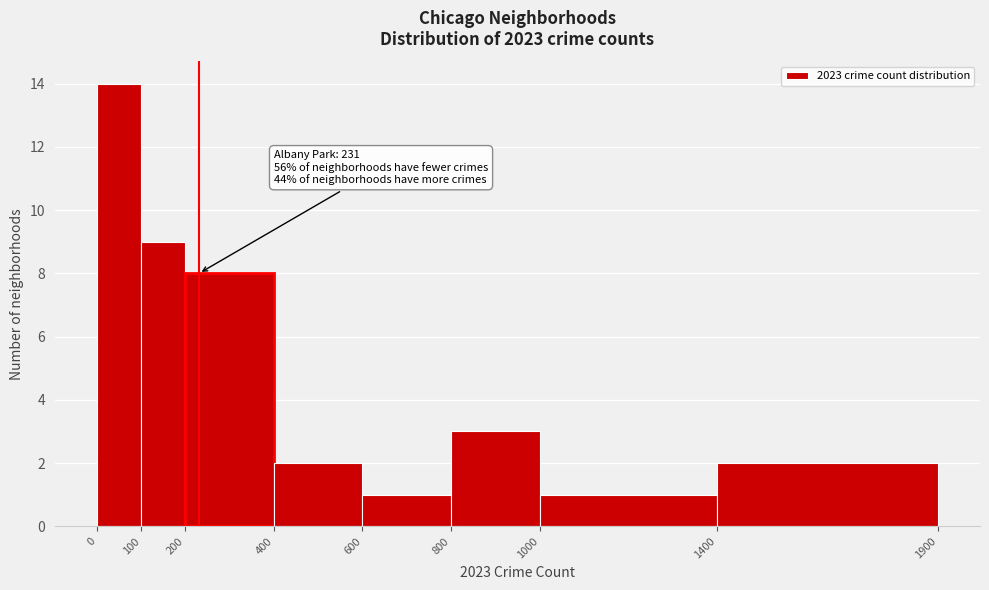

Over which range of the x-axis is the bar tallest?

0 to 100